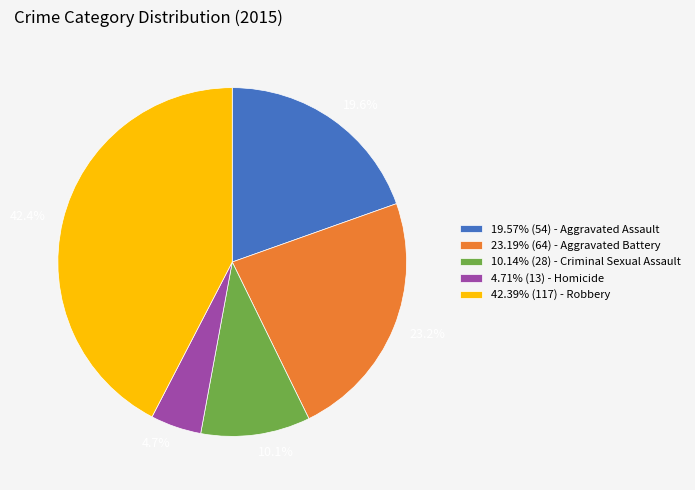

Is there any slice that represents more than half of the pie?

No